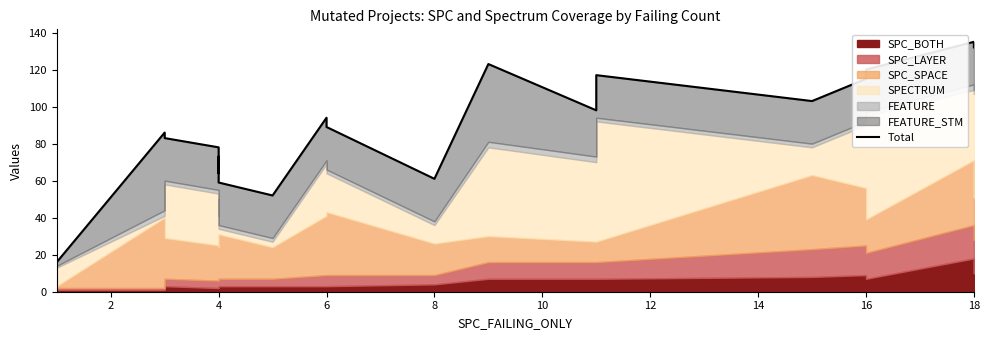

How many lines are shown in the chart?

1